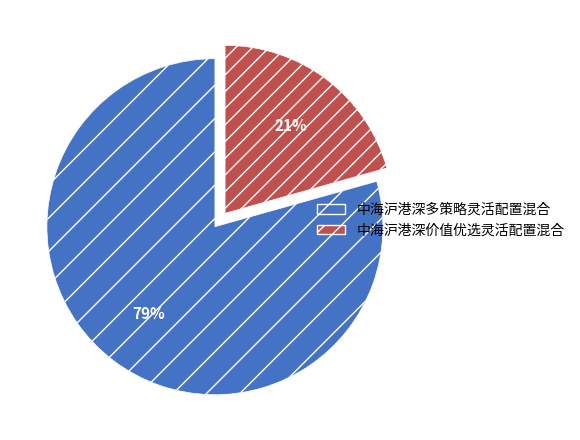

How many slices are in this pie chart?

2